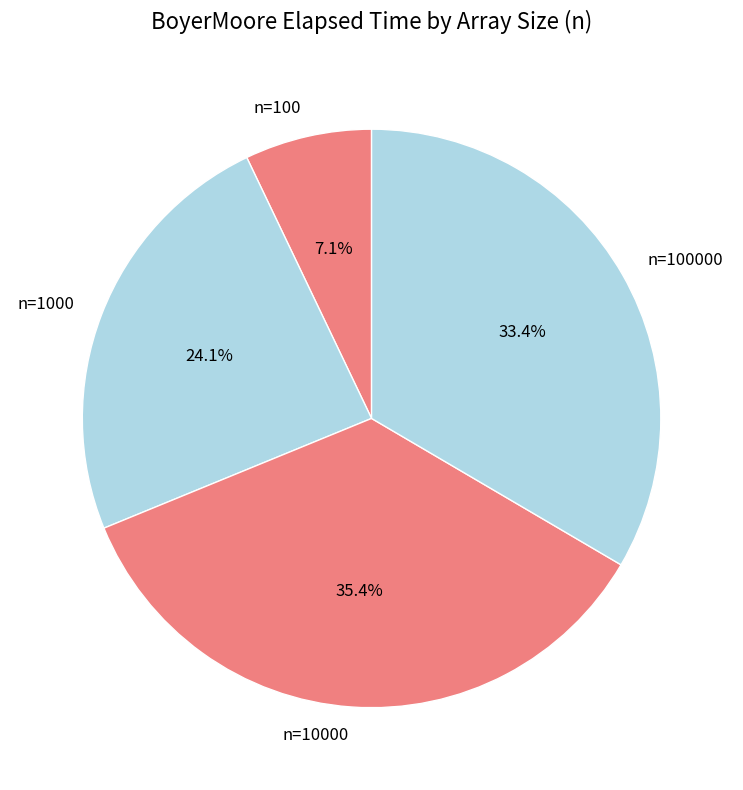

To the nearest percent, what is the difference between the largest and smallest slice percentages?

28%